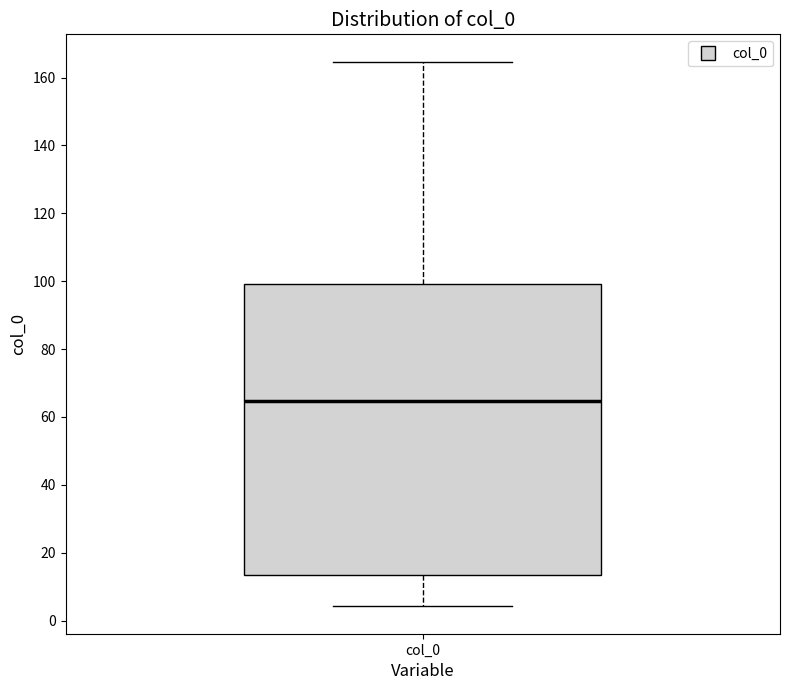

Transcribe this box plot: give where the median line is, the range the box spans, and where the two whiskers end, as read against the y-axis. The values are not printed on the chart, so give them approximately, as read against the axis.

median 64, box 14 to 100, whiskers 4 to 164